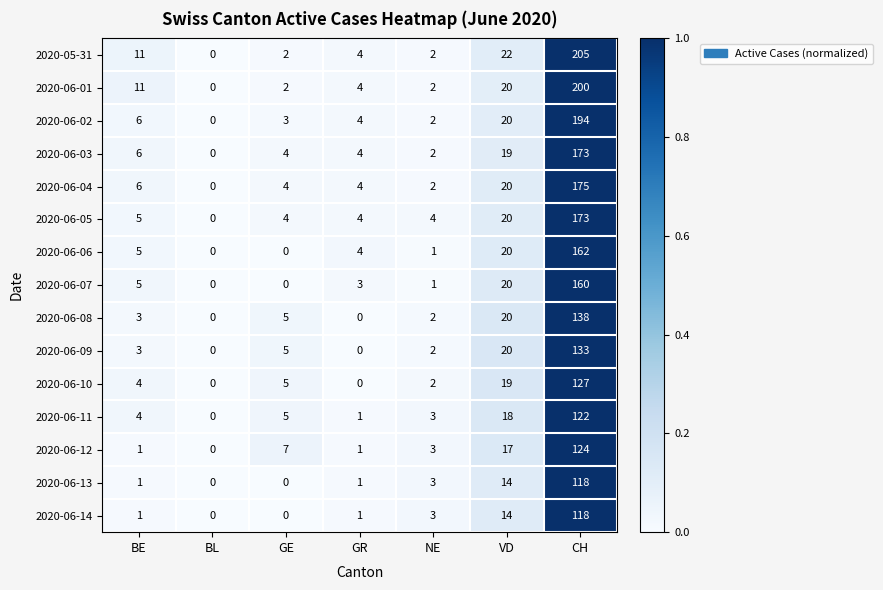

What is the maximum value for 2020-06-01?

200